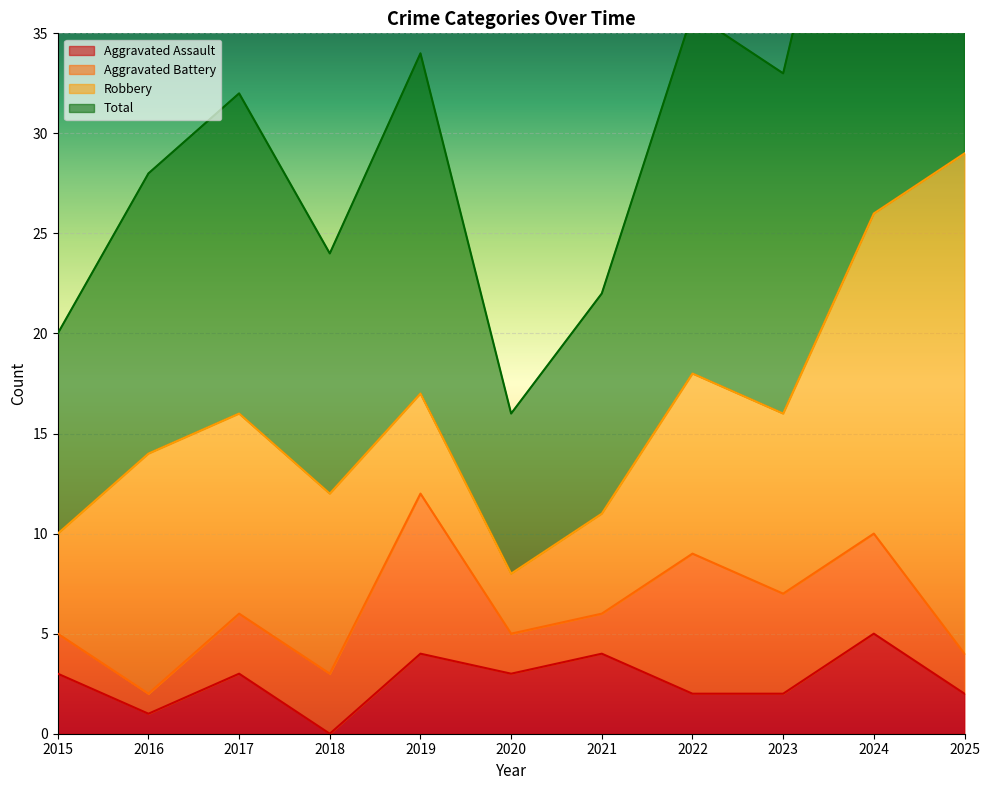

At which label does Aggravated Assault reach its peak?

2024